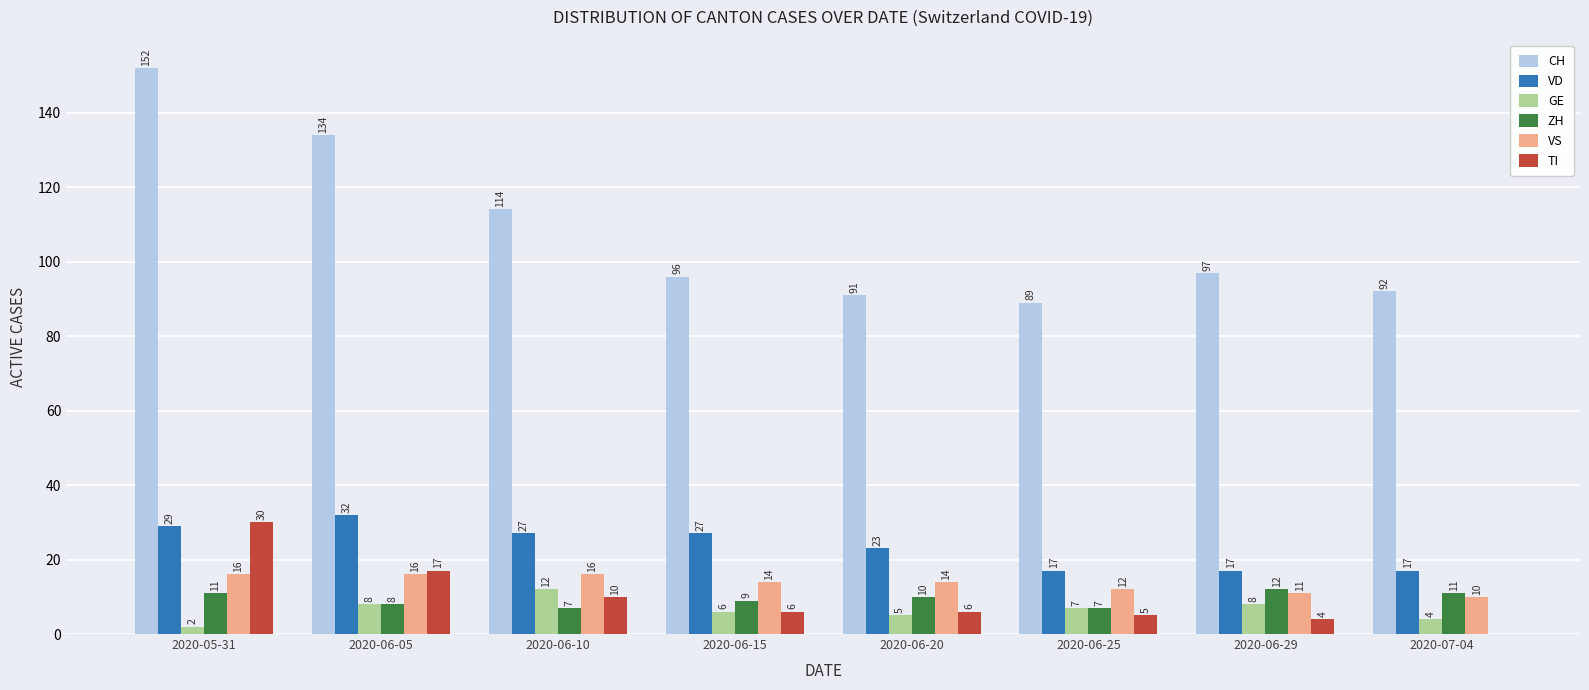

What is the total value across all series at 2020-06-25?

137